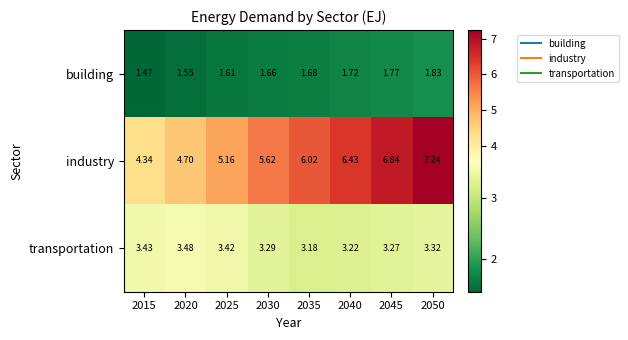

At how many categories does at least one series exceed 6?

4